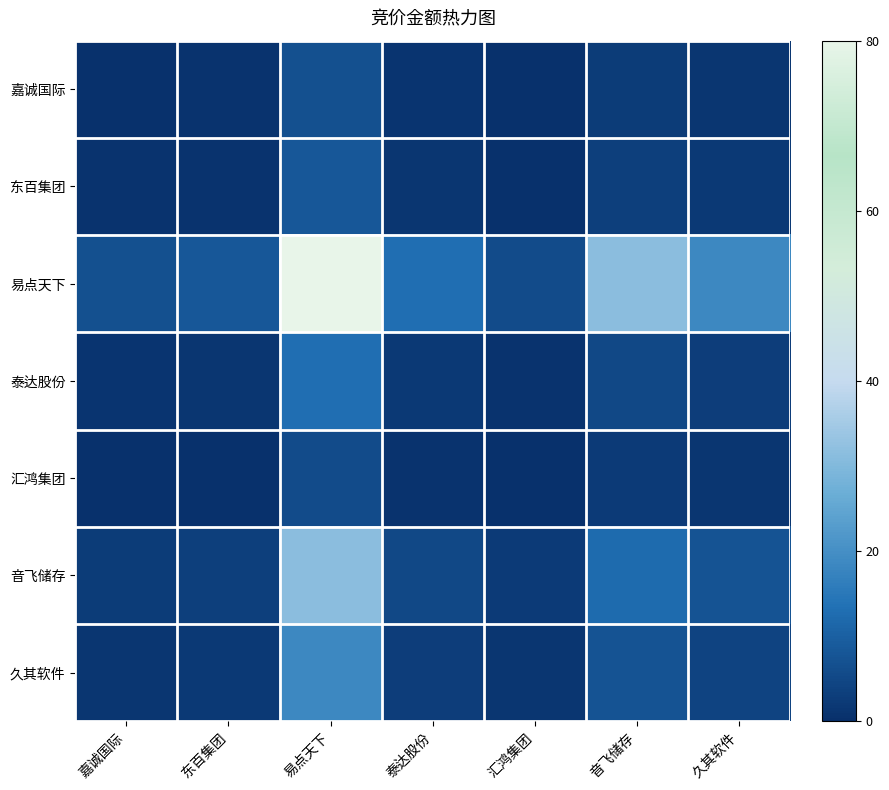

Reading left to right, what are all the values shown in this chart?

嘉诚国际: 嘉诚国际=0.6	东百集团=0.7	易点天下=6.7	泰达股份=1.1	汇鸿集团=0.5	音飞储存=2.6	久其软件=1.6
东百集团: 嘉诚国际=0.7	东百集团=0.8	易点天下=8.2	泰达股份=1.3	汇鸿集团=0.6	音飞储存=3.2	久其软件=1.9
易点天下: 嘉诚国际=6.7	东百集团=8.2	易点天下=80.0	泰达股份=12.9	汇鸿集团=5.7	音飞储存=31.5	久其软件=18.7
泰达股份: 嘉诚国际=1.1	东百集团=1.3	易点天下=12.9	泰达股份=2.1	汇鸿集团=0.9	音飞储存=5.1	久其软件=3.0
汇鸿集团: 嘉诚国际=0.5	东百集团=0.6	易点天下=5.7	泰达股份=0.9	汇鸿集团=0.4	音飞储存=2.3	久其软件=1.3
音飞储存: 嘉诚国际=2.6	东百集团=3.2	易点天下=31.5	泰达股份=5.1	汇鸿集团=2.3	音飞储存=12.4	久其软件=7.4
久其软件: 嘉诚国际=1.6	东百集团=1.9	易点天下=18.7	泰达股份=3.0	汇鸿集团=1.3	音飞储存=7.4	久其软件=4.4